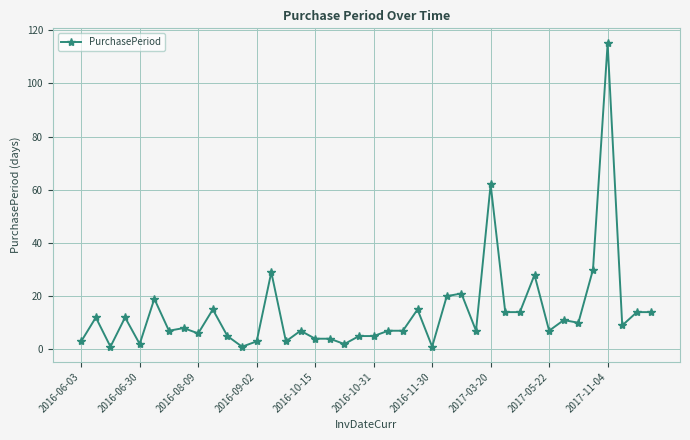

What is the difference between the maximum and minimum values?

114